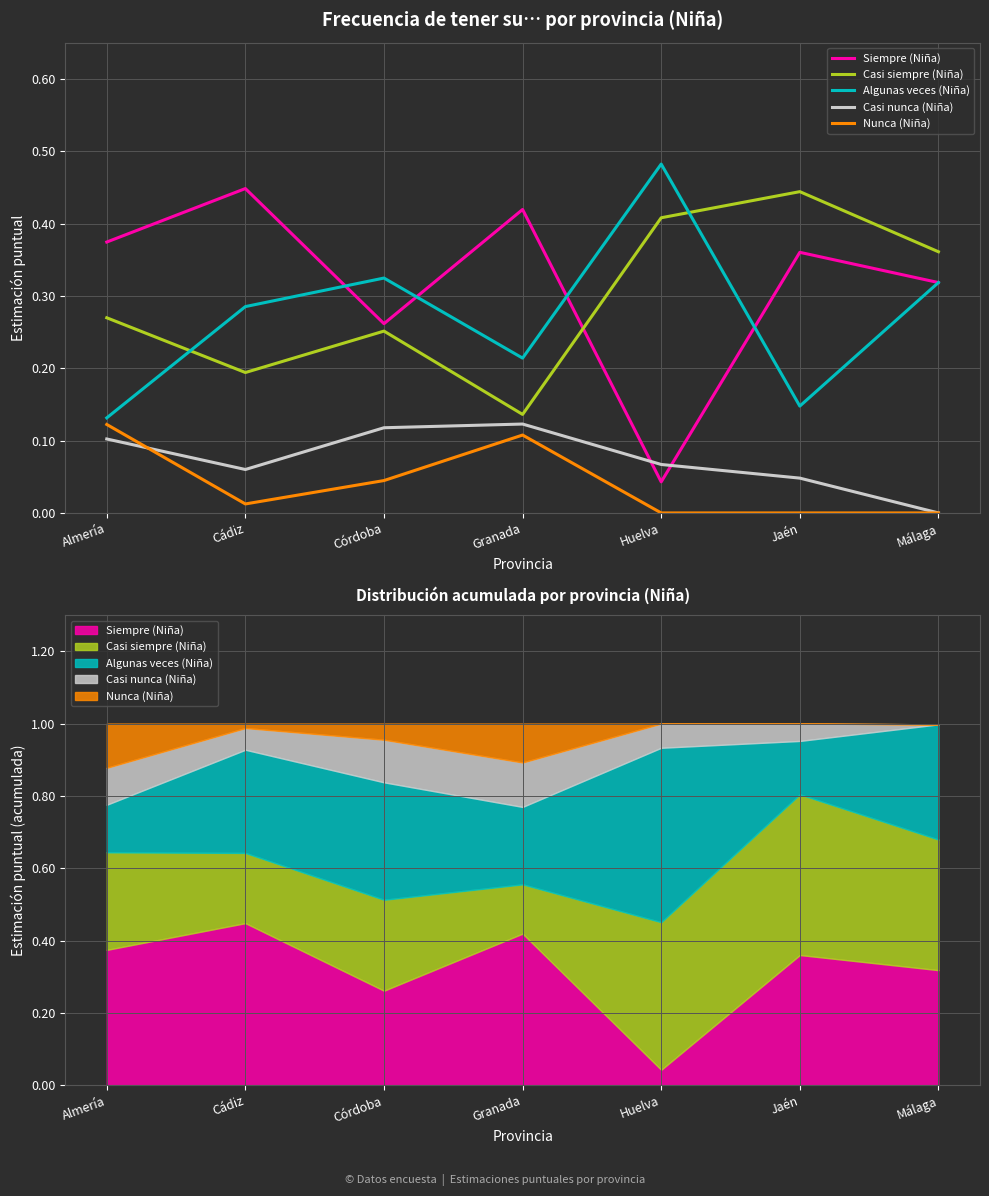

What is the difference between the Siempre (Niña) values at Granada and Jaén?

0.1